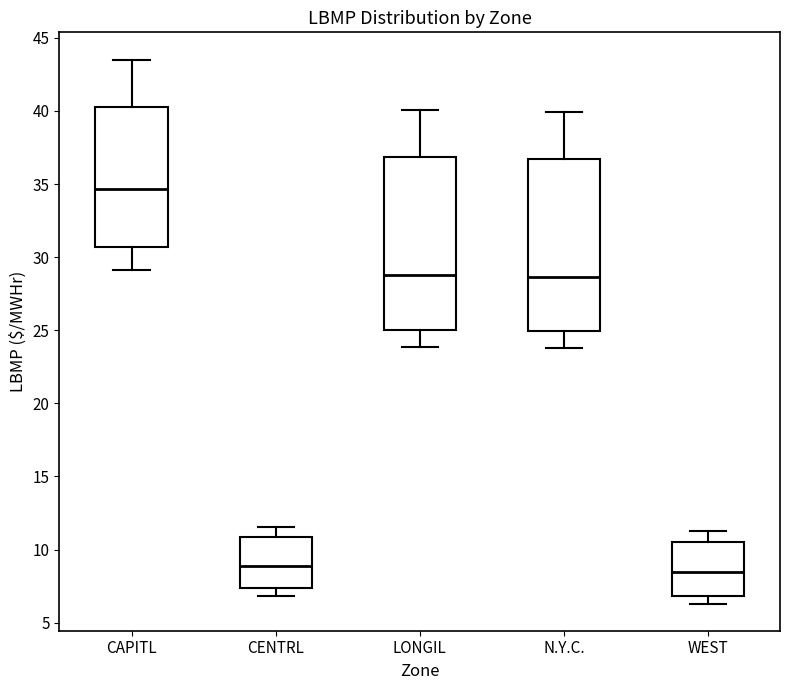

Where is the lower edge of the box for LONGIL on the y-axis? The values are not printed on the chart, so give them approximately, as read against the axis.

25.0